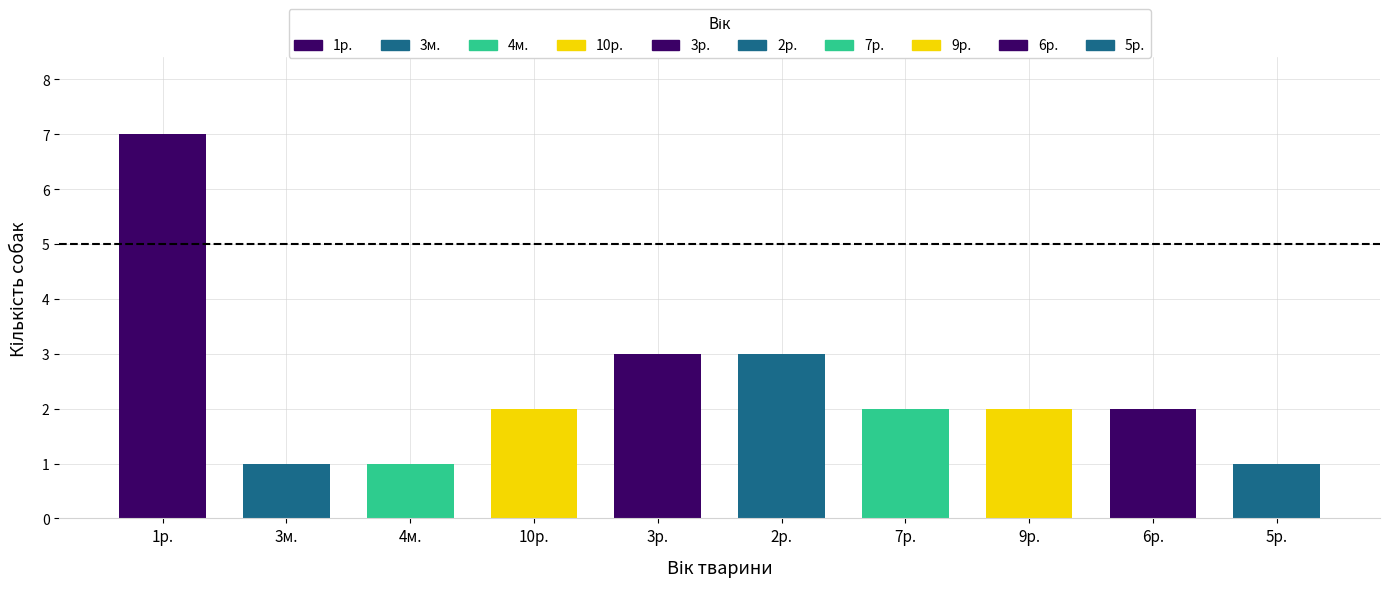

Is it true that the value at 3р. is 3?

True